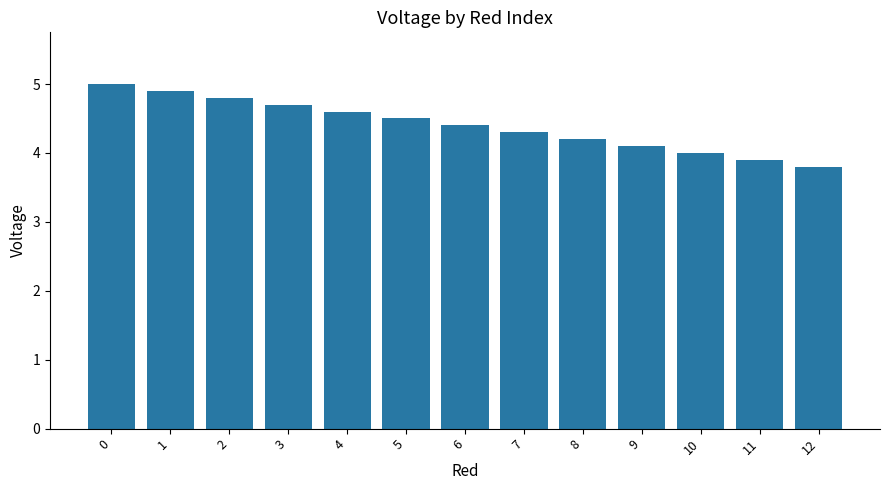

What is the average value?

4.4